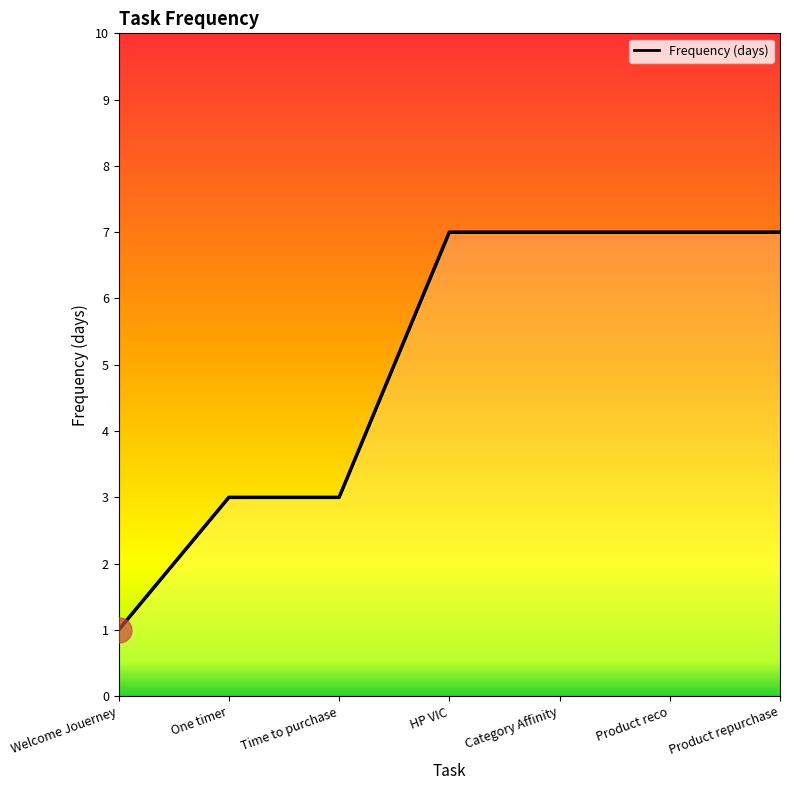

Reading right to left, transcribe all the data shown in this chart.

7	7	7	7	3	3	1